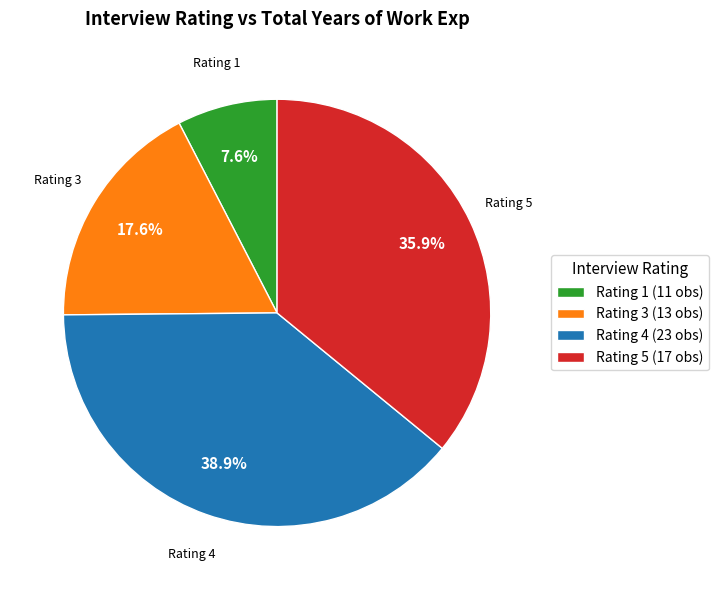

To the nearest percent, what is the difference between the largest and smallest slice percentages?

31%